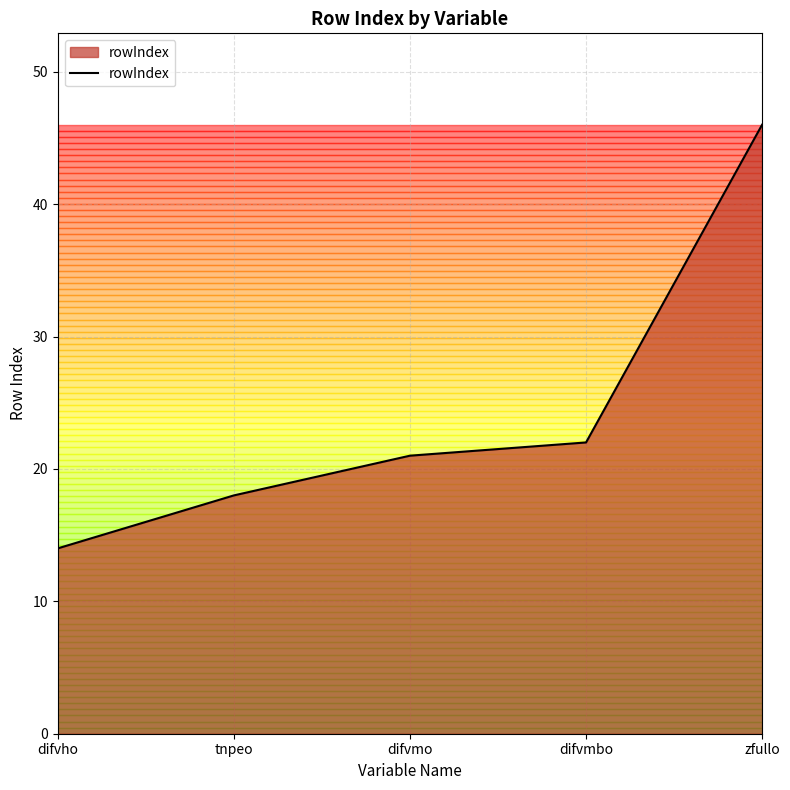

Which category has the lowest value across all series?

difvho